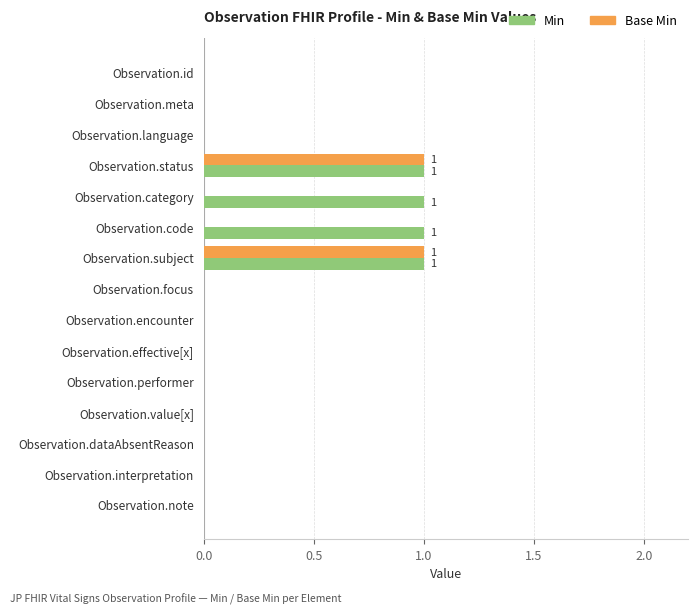

Is it true that Min equals 2 at Observation.subject?

False